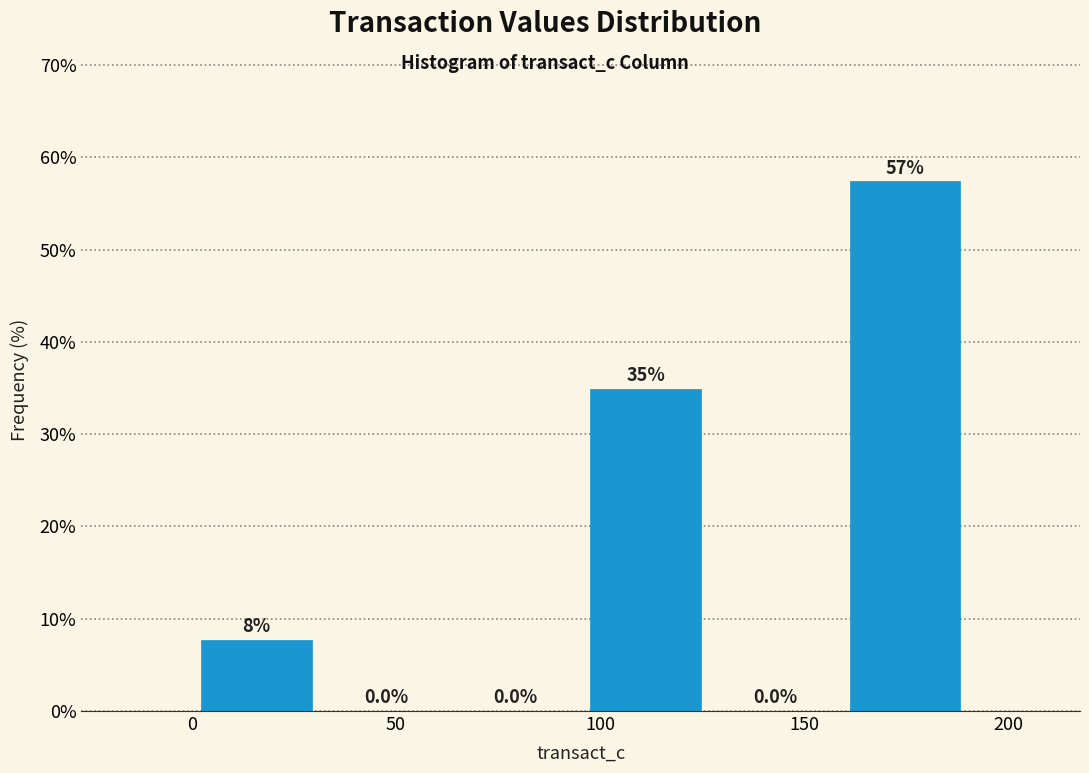

Over which range of the x-axis is the bar tallest?

160 to 190